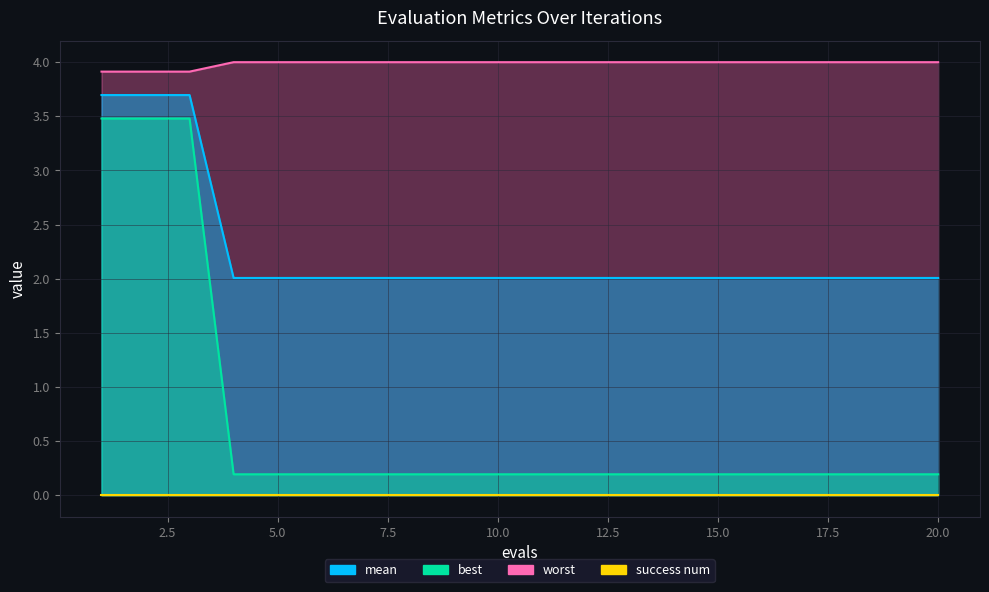

The mean series shows 6.0 at 11. True or false?

False